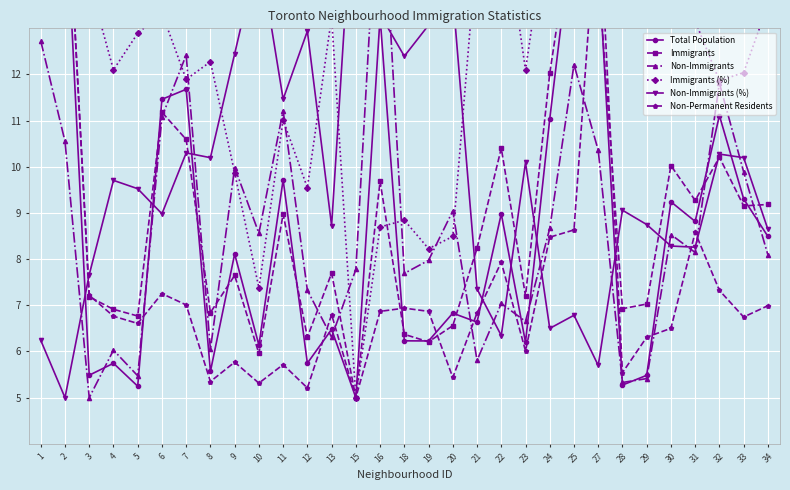

In Non-Immigrants, how many points are lower than both neighbors (excluding endpoints)?

10